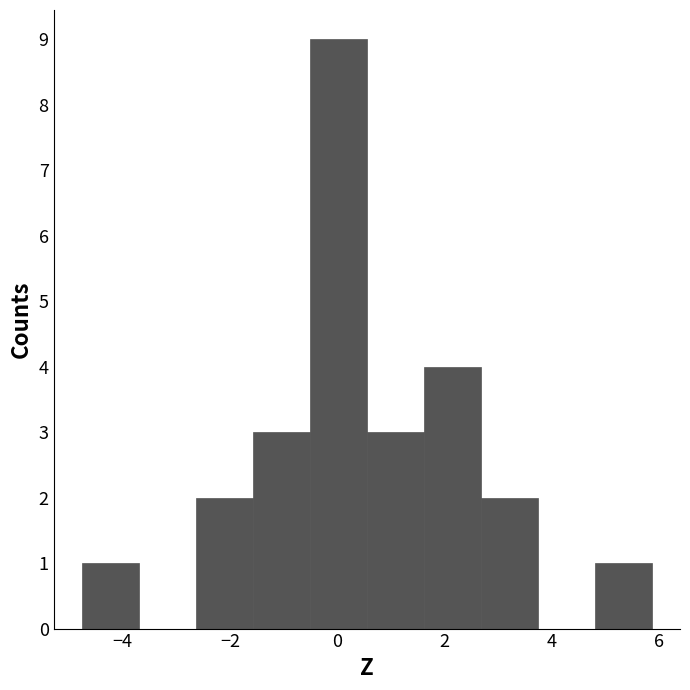

Over which range of the x-axis is the bar tallest?

-0.6 to 0.6